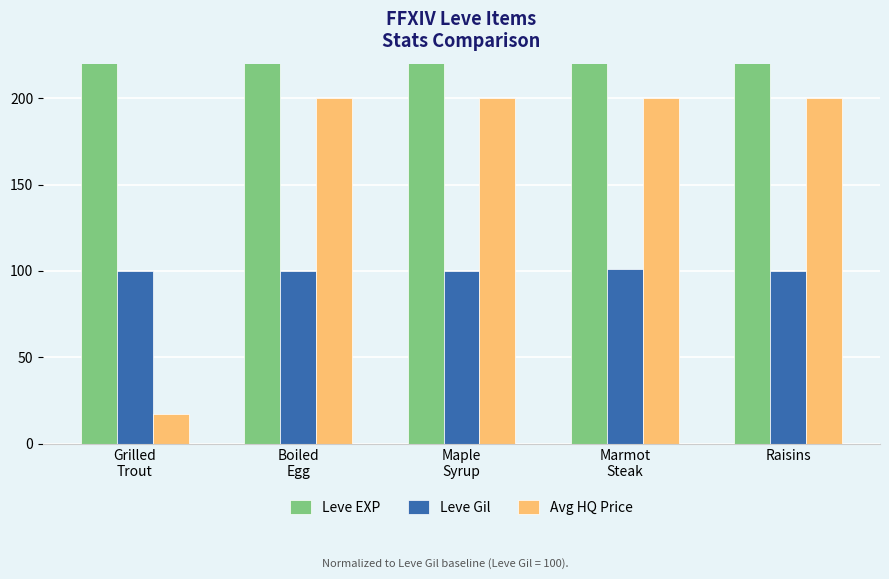

What is the difference between the maximum and minimum values in the Leve Gil series?

0.9